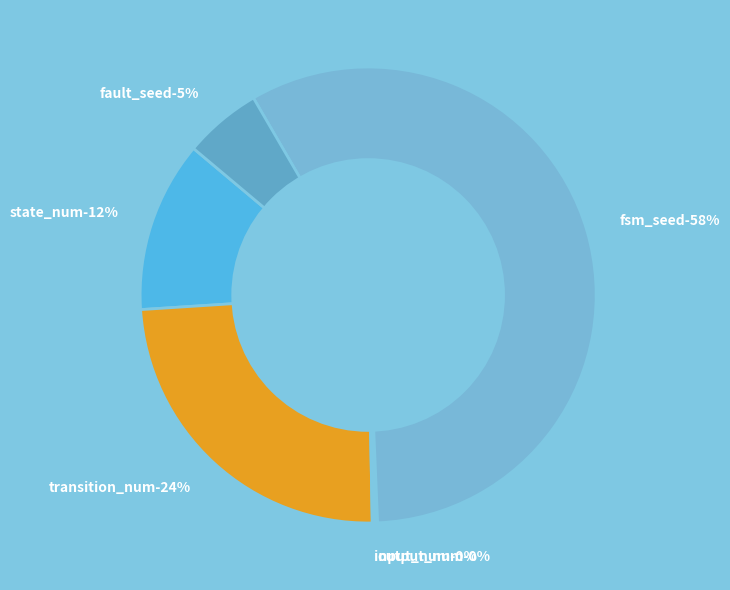

Count the number of slices in the pie.

6